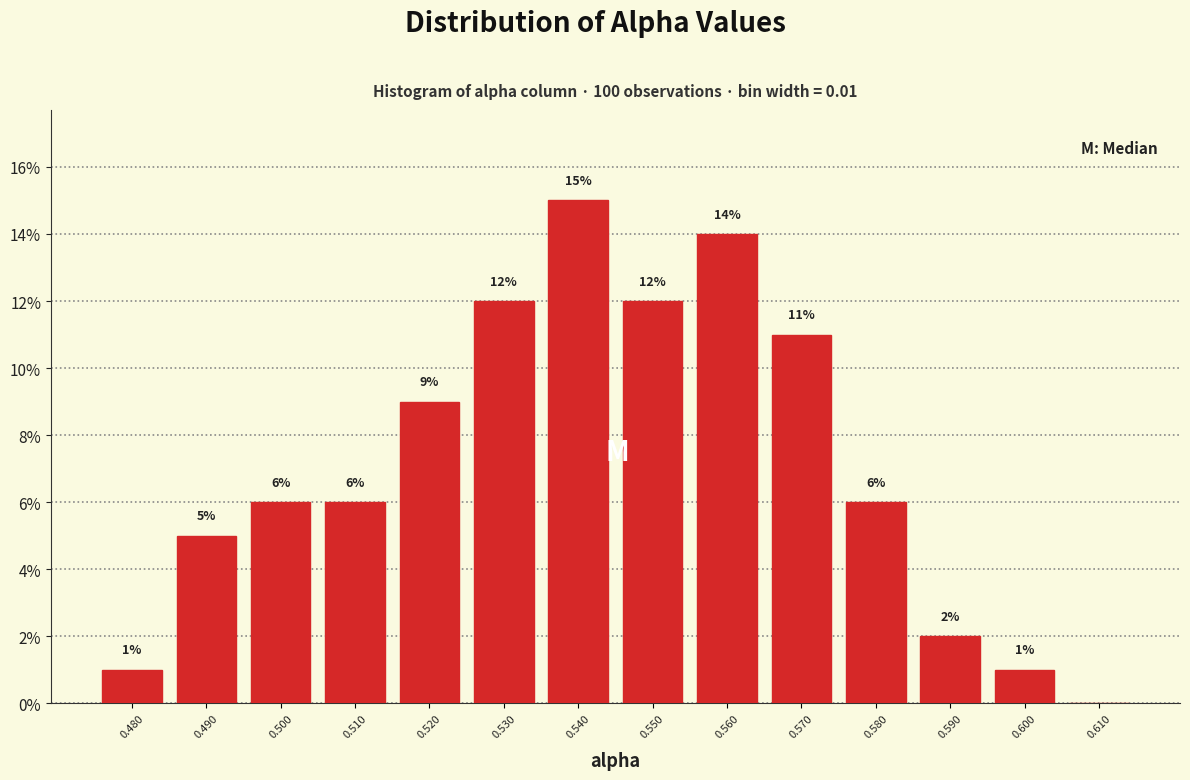

Over which range of the x-axis is the bar tallest?

0.535 to 0.545